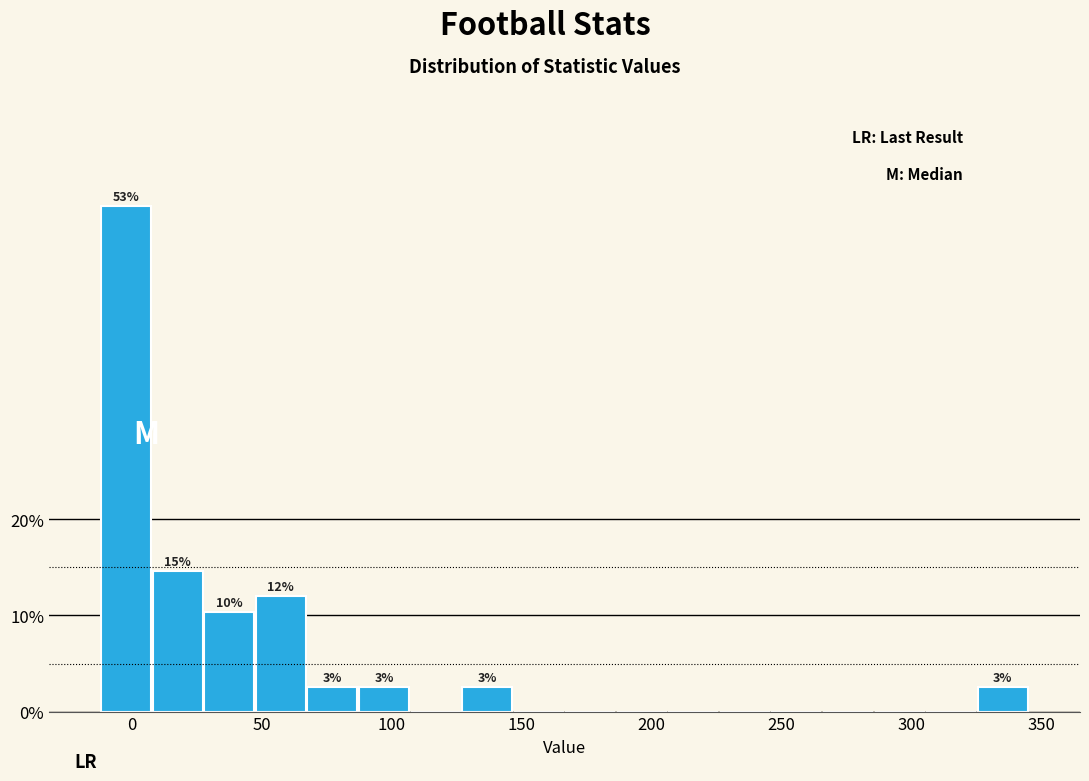

Read against the x-axis, roughly where is the centre of the tallest bar?

0